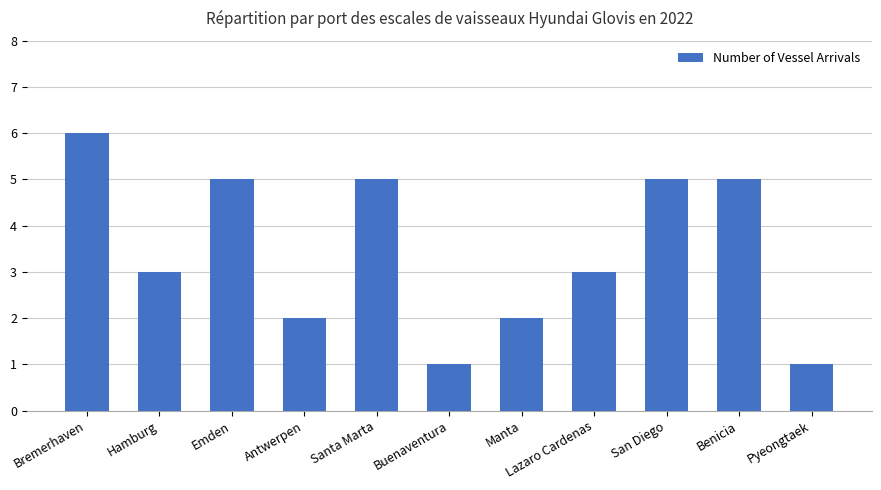

What position from the left is Santa Marta?

5